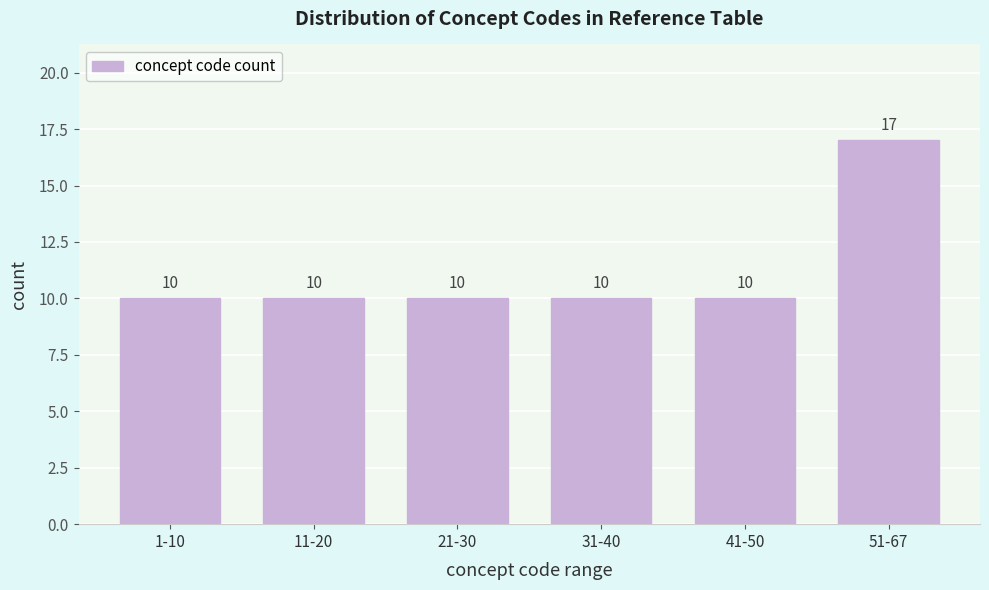

Reading right to left, transcribe all the data shown in this chart.

51-67=17	41-50=10	31-40=10	21-30=10	11-20=10	1-10=10